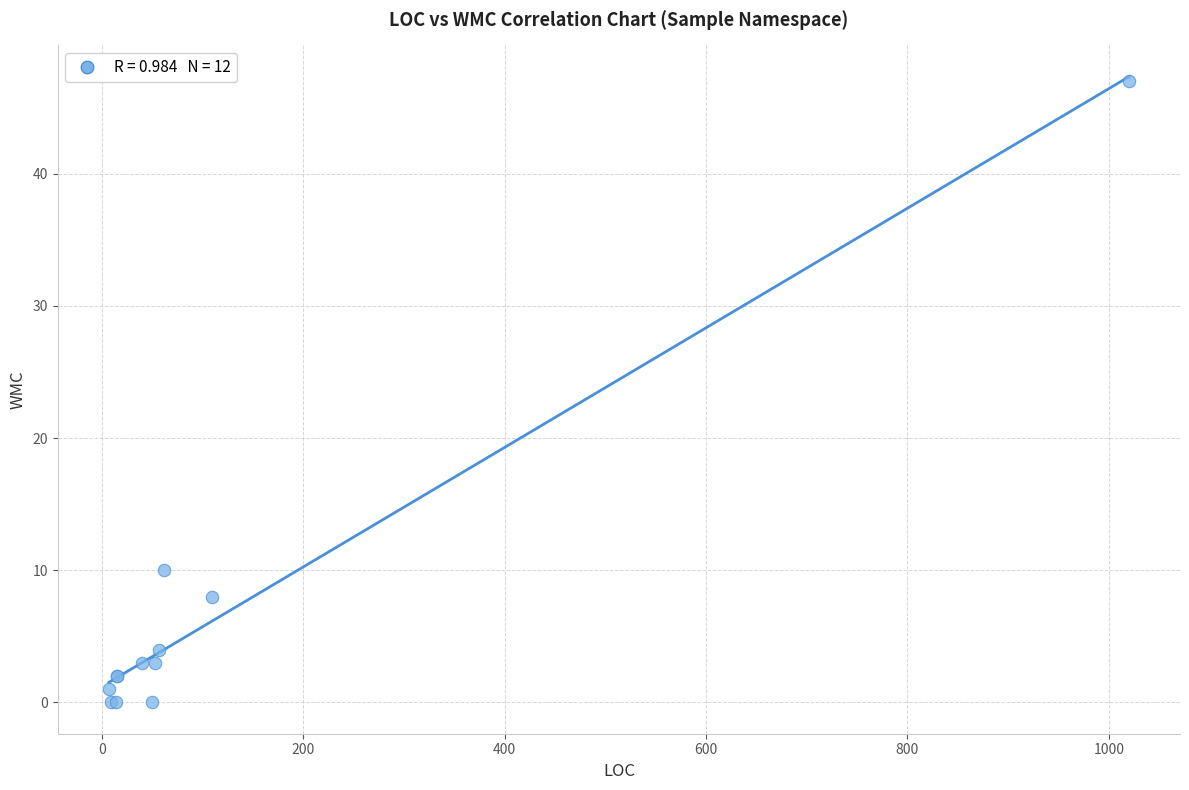

What Y value in the scatter plot is closest to 23?

10